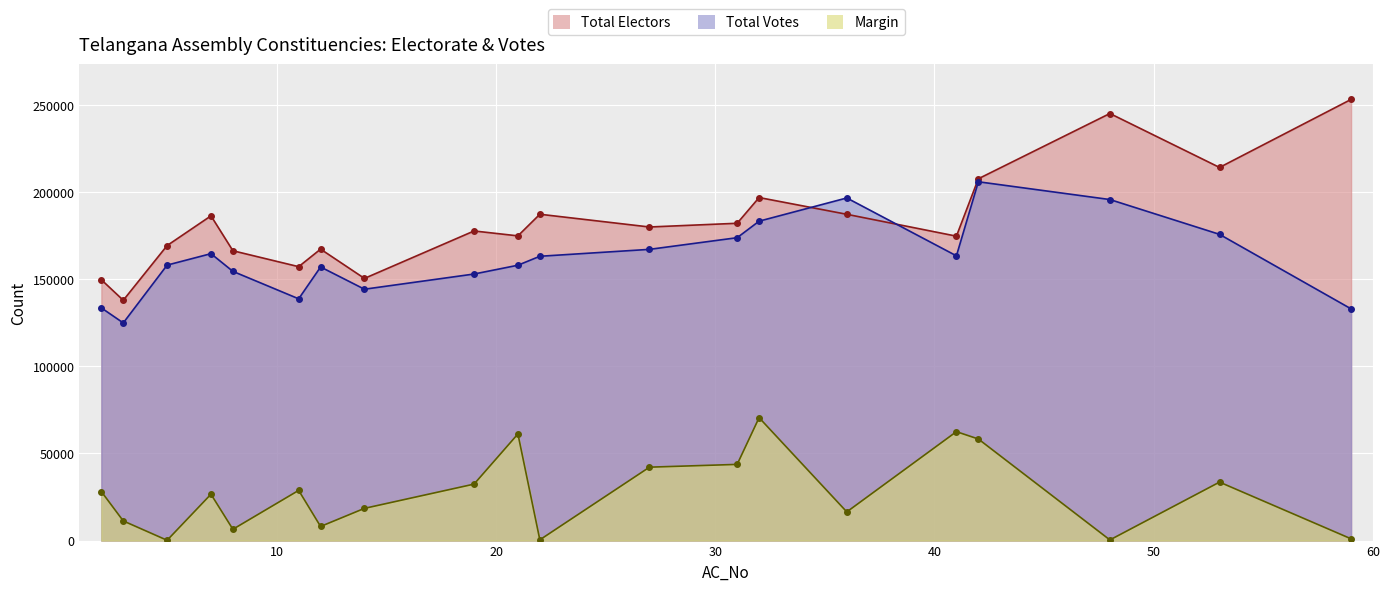

In Total Votes, how many points are lower than both neighbors (excluding endpoints)?

4